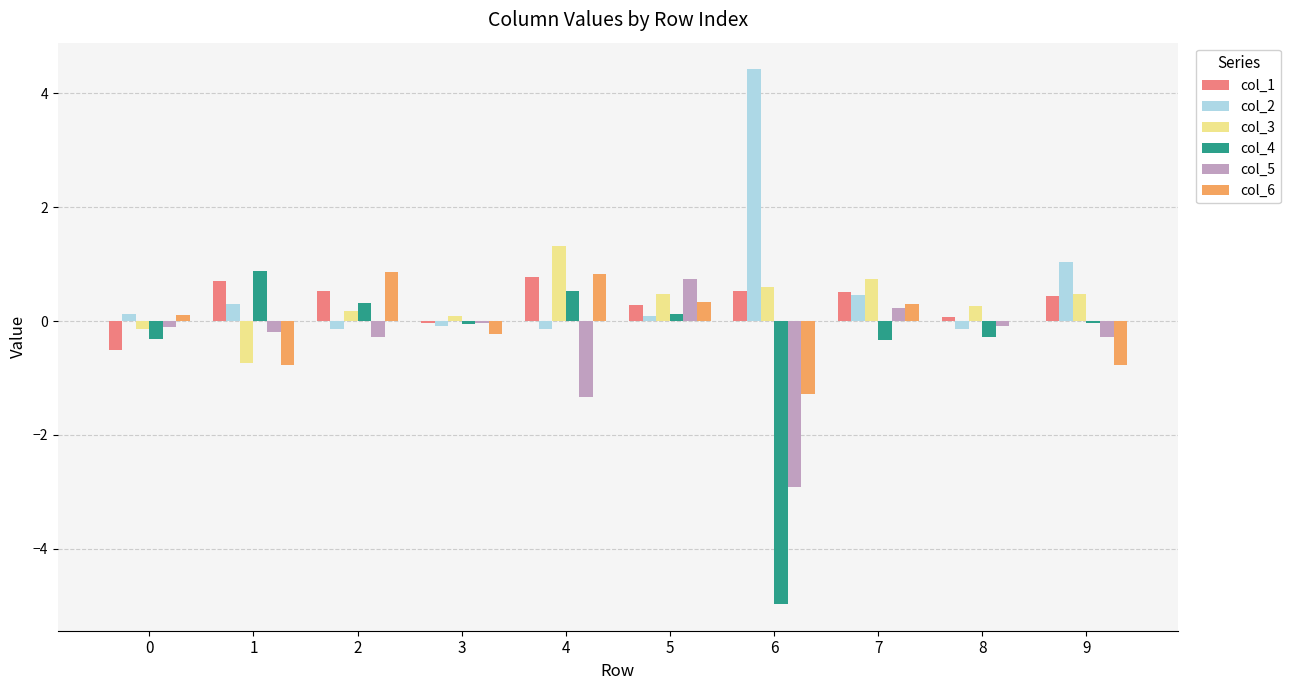

Which category has the highest value across all series?

6